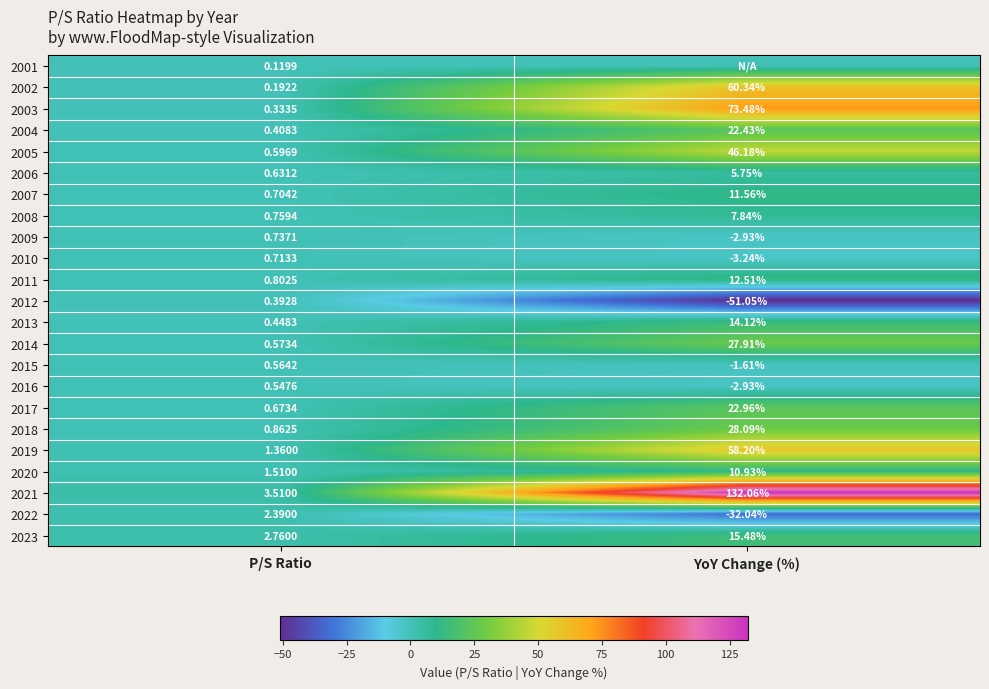

Which has a higher value, P/S Ratio or YoY Change (%)?

P/S Ratio